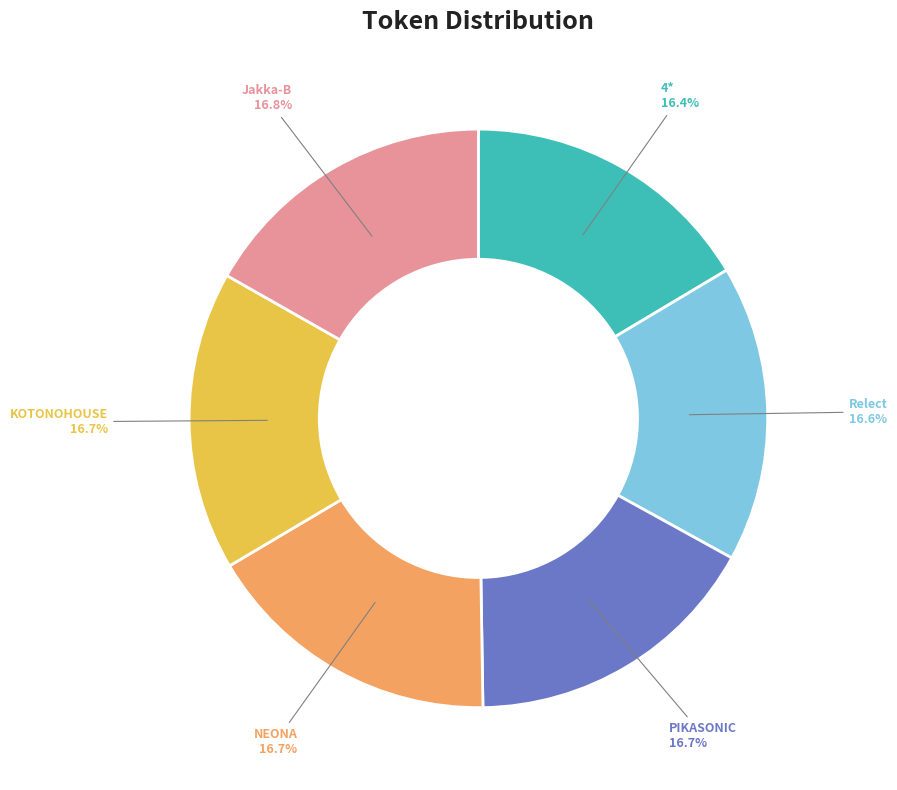

How many slices are in this pie chart?

6